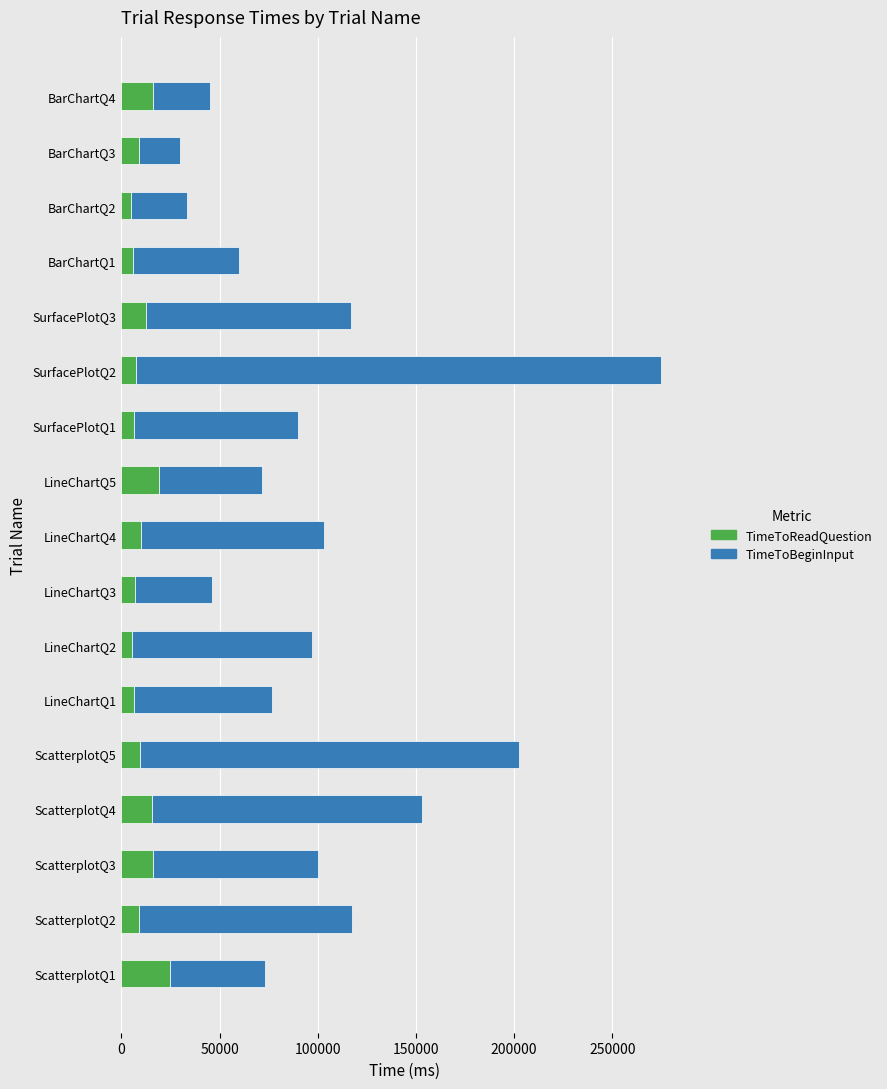

The value of TimeToReadQuestion at ScatterplotQ3 is 16017.8. True or false?

True